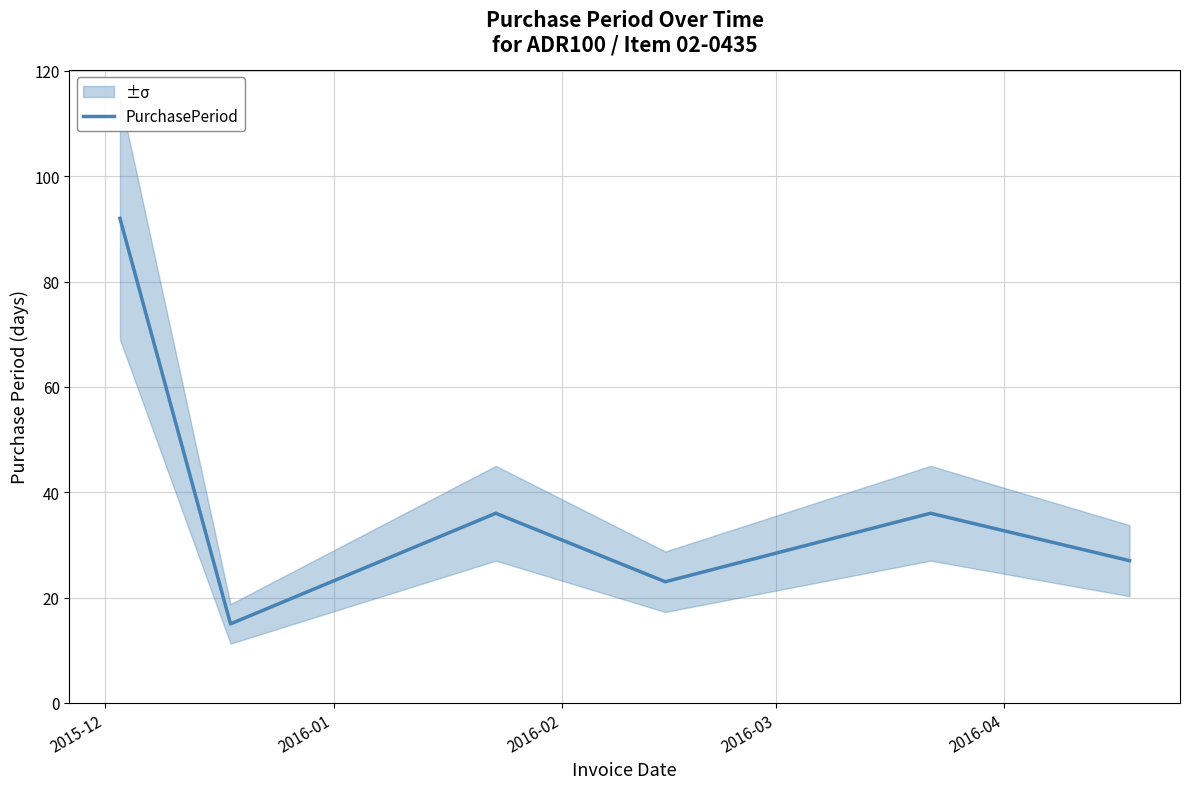

What is the highest value of the PurchasePeriod series?

92